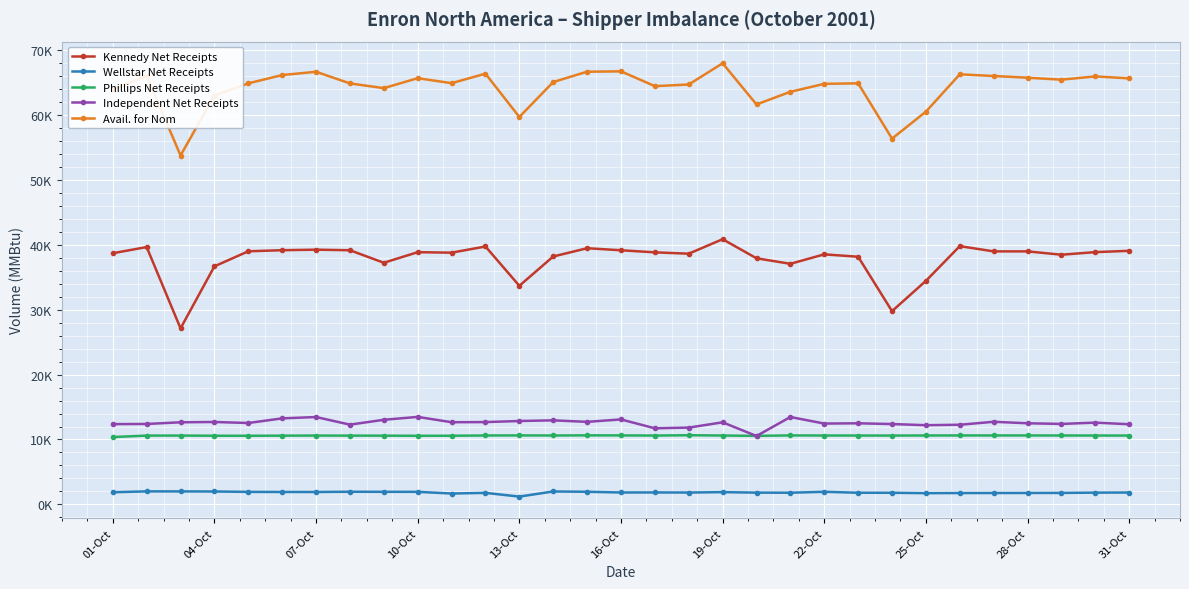

What are all the series names shown in the legend?

Kennedy Net Receipts, Wellstar Net Receipts, Phillips Net Receipts, Independent Net Receipts, Avail. for Nom